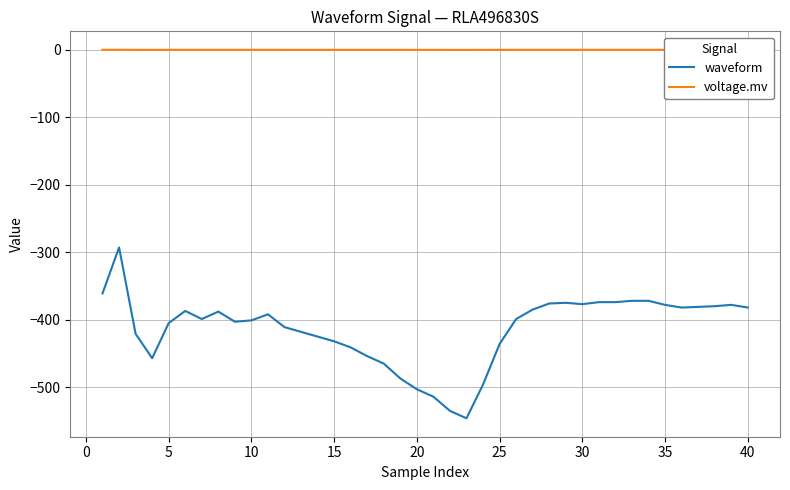

True or false: waveform and voltage.mv cross at least once.

False